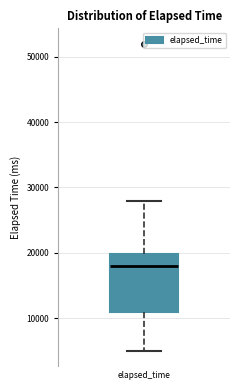

Transcribe this box plot: give where the median line is, the range the box spans, and where the two whiskers end, as read against the y-axis. The values are not printed on the chart, so give them approximately, as read against the axis.

median 18000, box 11000 to 20000, whiskers 5000 to 28000